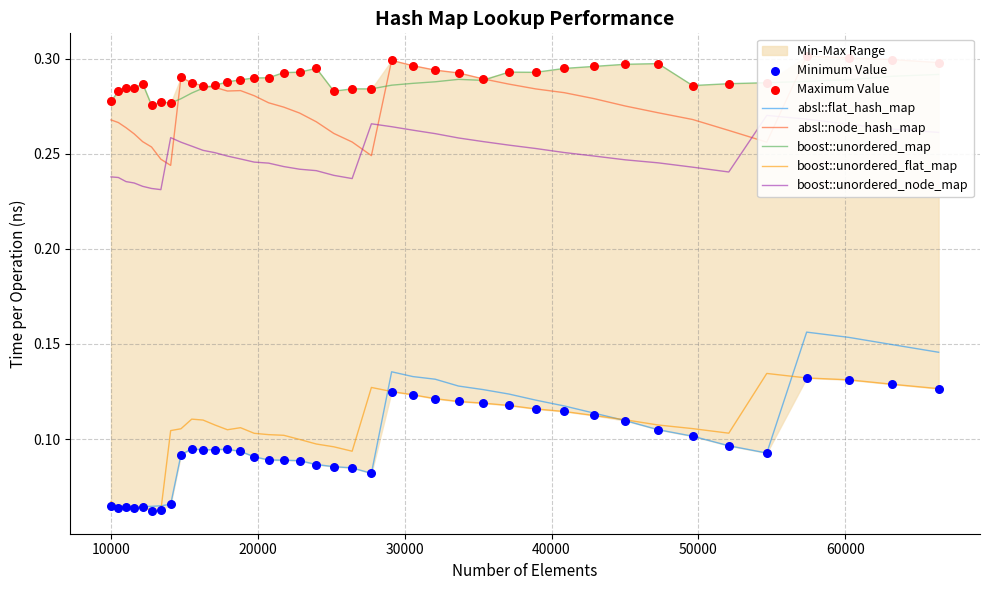

Which series reaches the minimum Y coordinate?

boost::unordered_flat_map